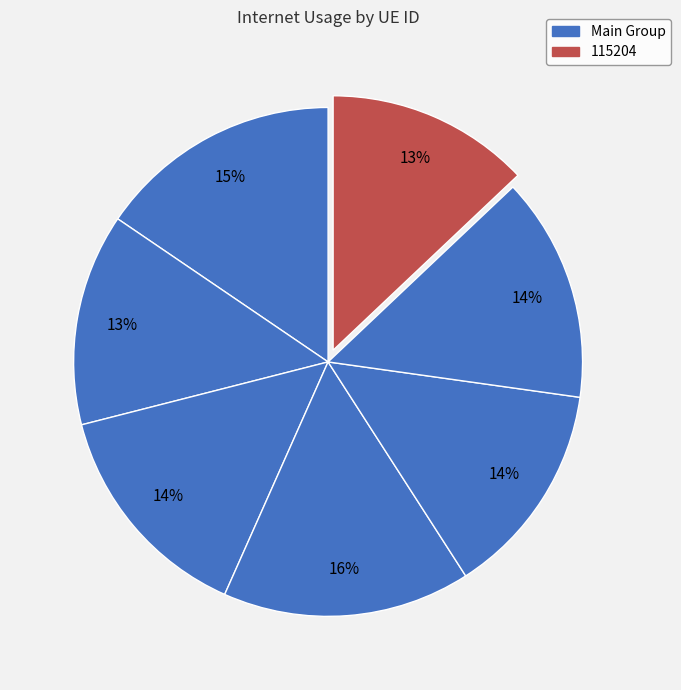

How many slices are in this pie chart?

7